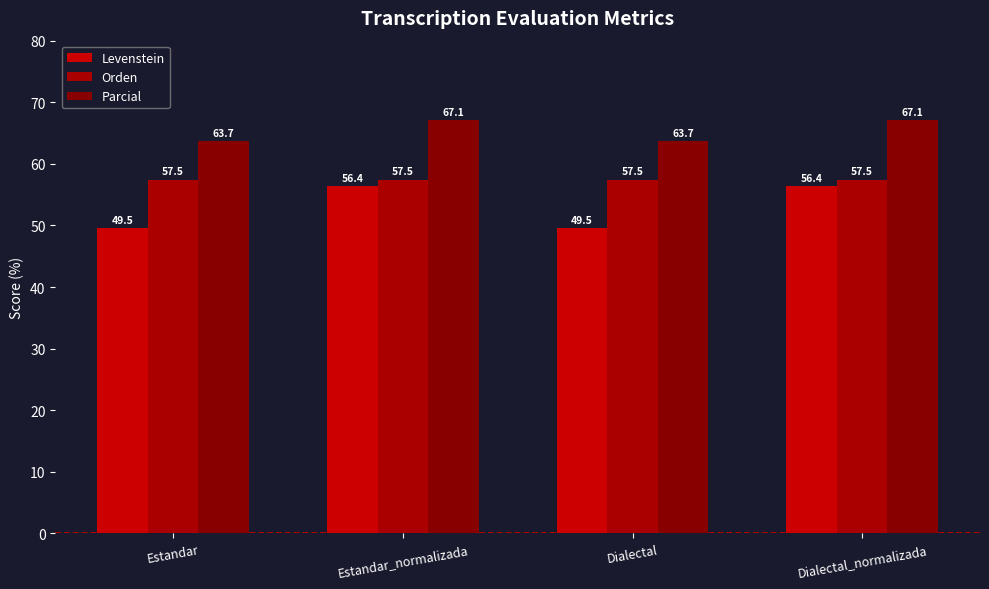

What is the difference between the Parcial values at Dialectal_normalizada and Estandar?

3.3